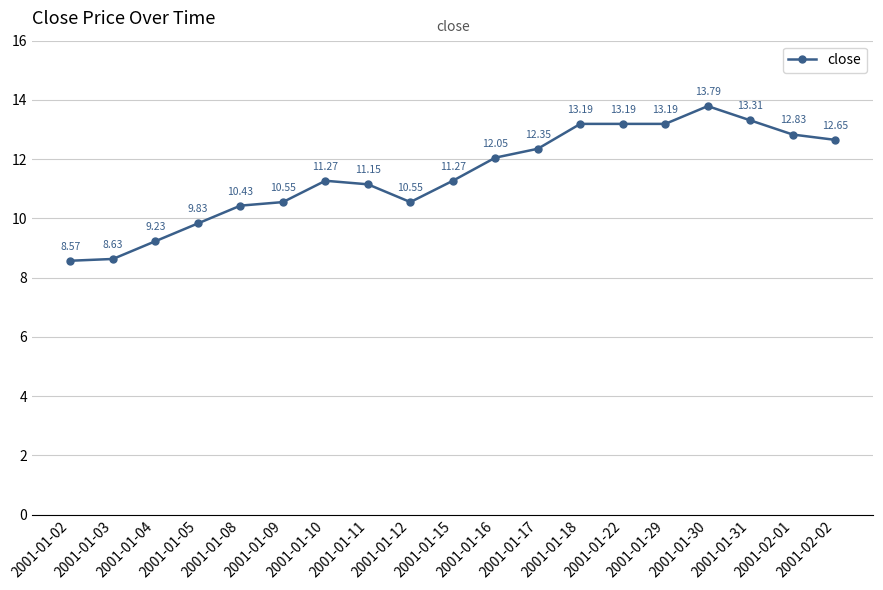

What is the greatest value displayed?

13.8